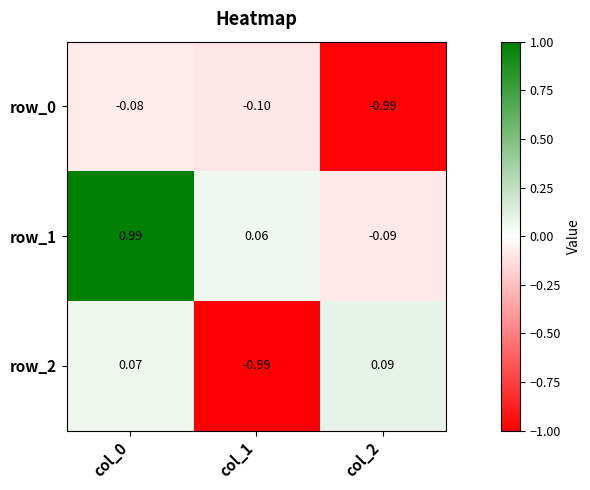

Is the value of row_2 at col_2 greater than the value of row_0 at col_1?

Yes